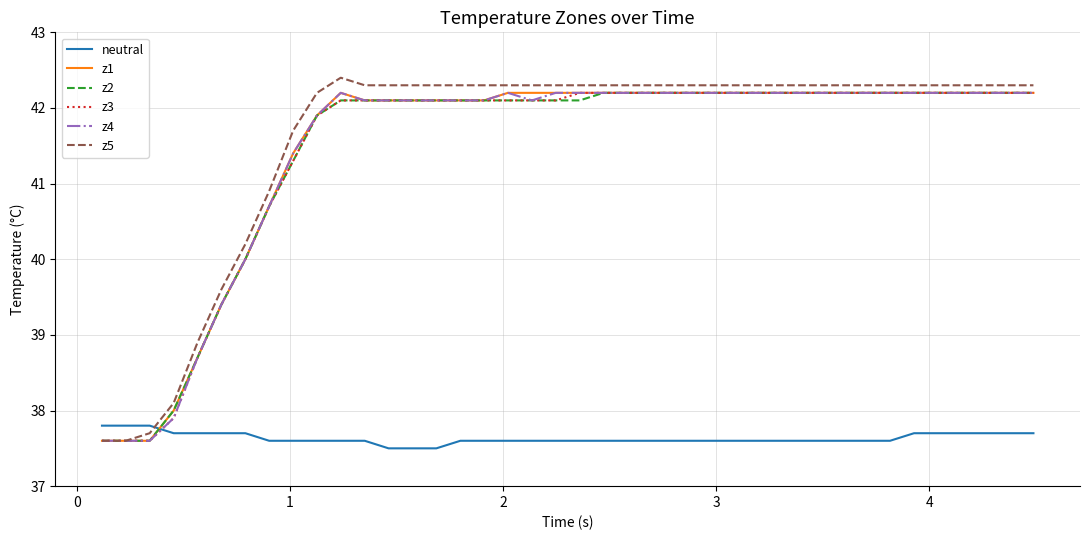

What is the sum of all z1 values?

1658.3